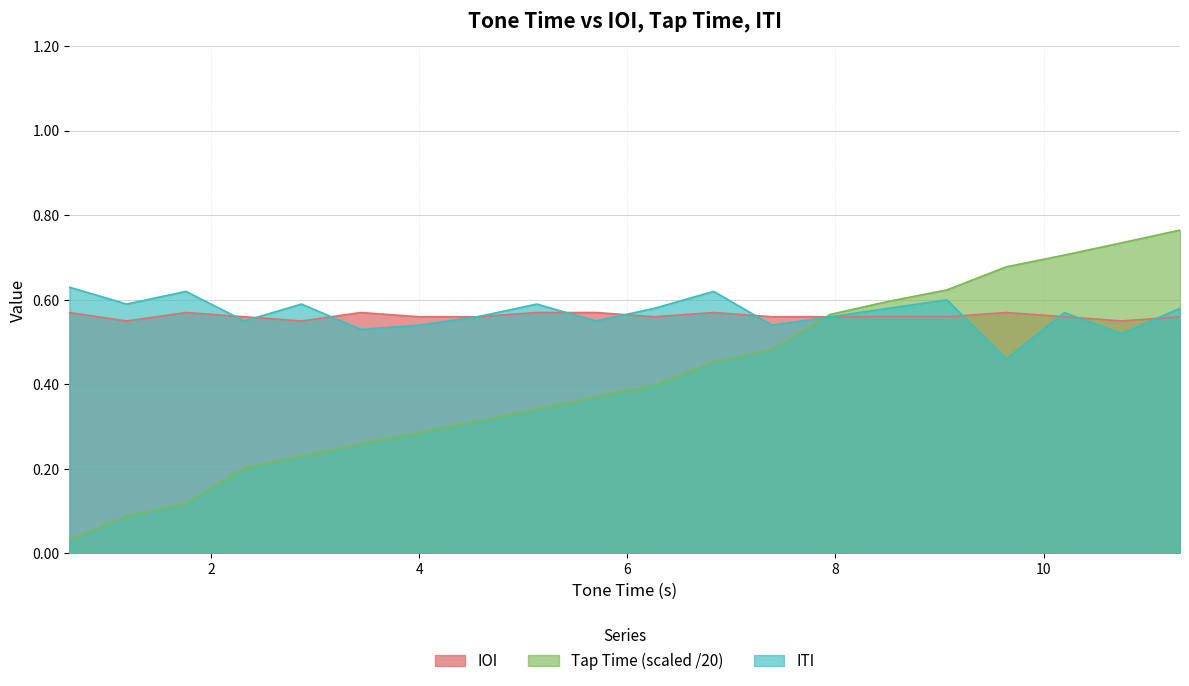

How many distinct data groups are displayed?

3